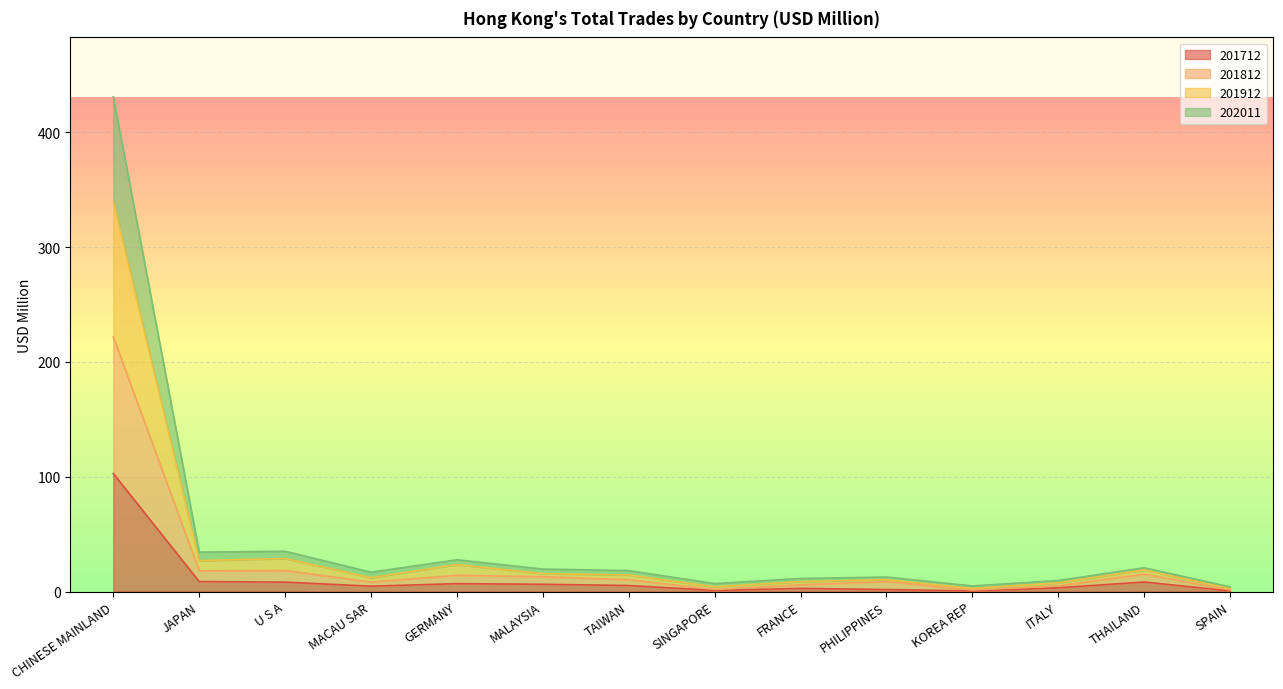

Is it true that 201712 equals 13.4 at U S A?

False